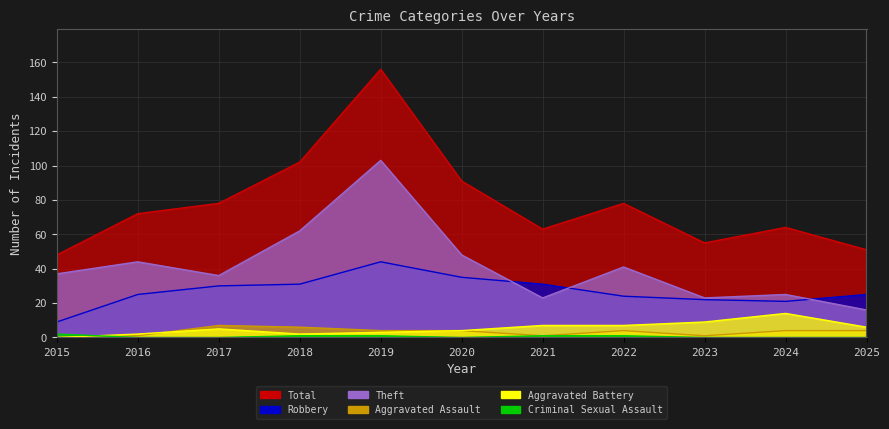

Reading right to left, extract all data points from this chart.

Total: 51	64	55	78	63	91	156	102	78	72	48
Robbery: 25	21	22	24	31	35	44	31	30	25	9
Theft: 16	25	23	41	23	48	103	62	36	44	37
Aggravated Assault: 4	4	1	4	1	4	4	6	7	1	0
Aggravated Battery: 6	14	9	7	7	4	3	2	5	2	0
Criminal Sexual Assault: 0	0	0	1	1	0	1	1	0	0	2